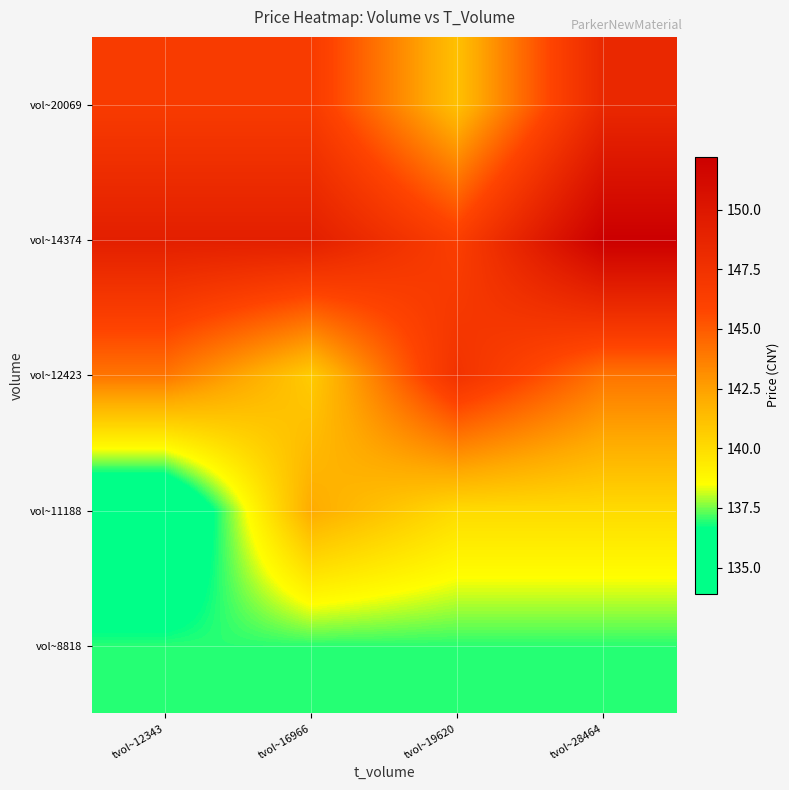

Reading right to left, list all the values displayed in this chart.

vol~8818: tvol~28464=137.0	tvol~19620=137.0	tvol~16966=137.0	tvol~12343=137.0
vol~11188: tvol~28464=140.0	tvol~19620=140.0	tvol~16966=142.1	tvol~12343=133.9
vol~12423: tvol~28464=144.1	tvol~19620=147.4	tvol~16966=140.7	tvol~12343=144.1
vol~14374: tvol~28464=152.2	tvol~19620=146.3	tvol~16966=149.3	tvol~12343=149.3
vol~20069: tvol~28464=148.4	tvol~19620=141.2	tvol~16966=146.6	tvol~12343=146.6